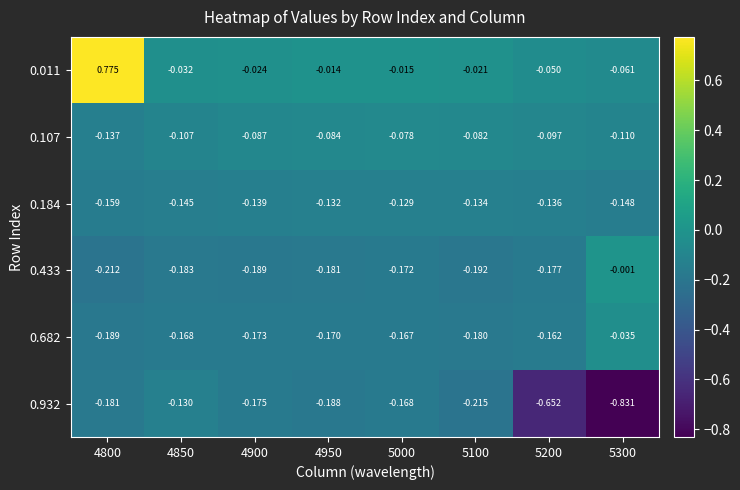

Is the value of 0.011 at 4900 greater than the value of 0.433 at 5000?

Yes